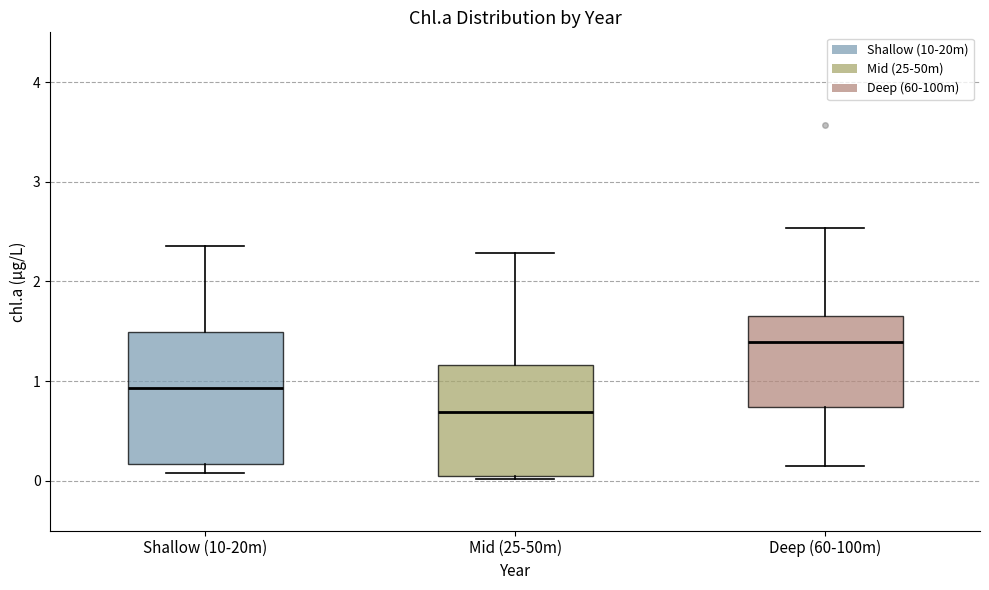

Which box's median line is the highest?

Deep (60-100m)